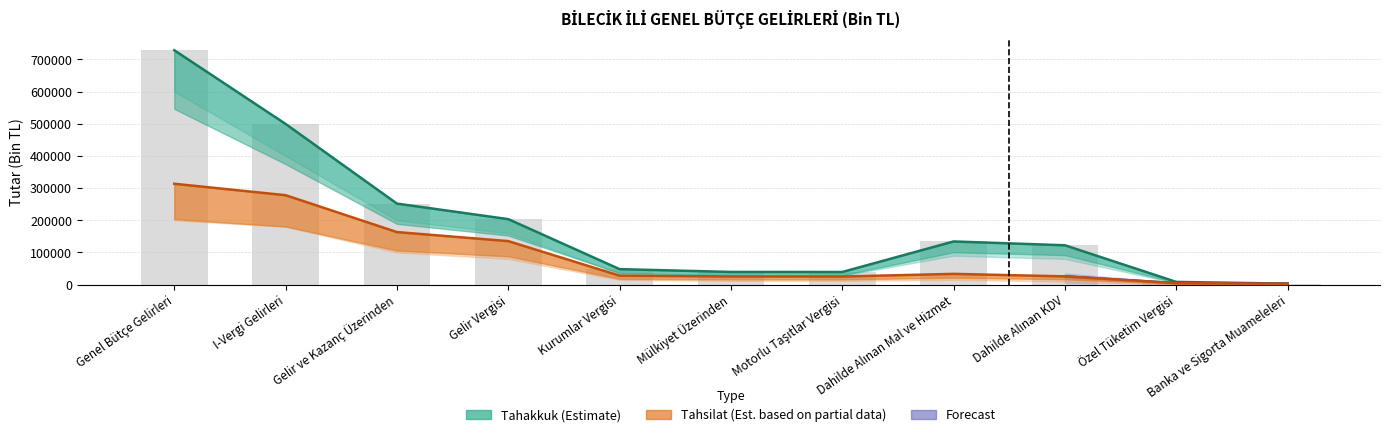

Rank the series by their average value, from lowest to highest.

Tahsilat, Tahakkuk